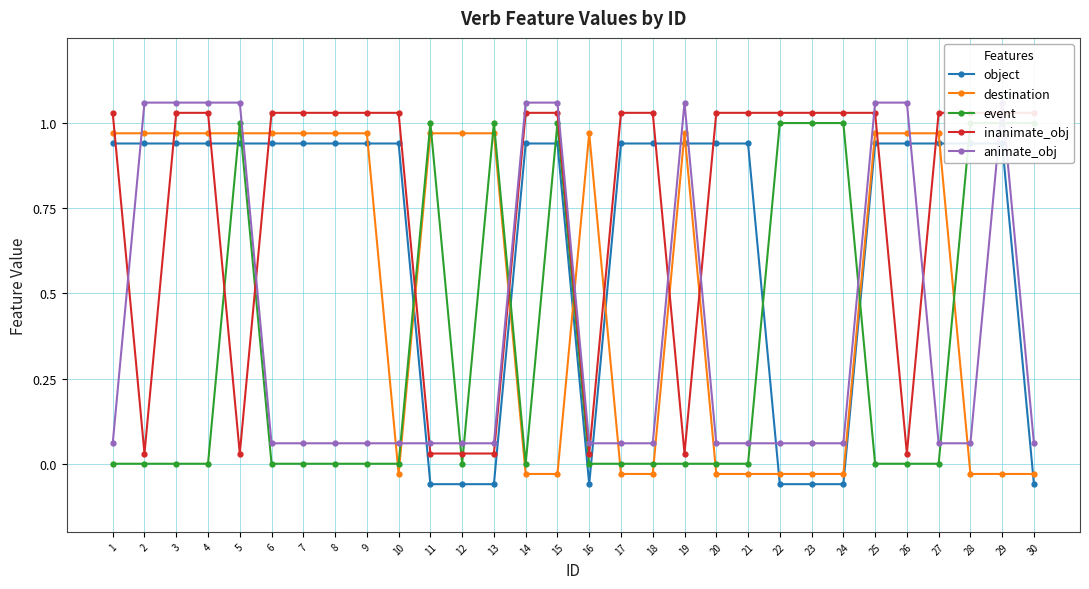

Which series ends up on top after the final intersection of destination and inanimate_obj?

inanimate_obj